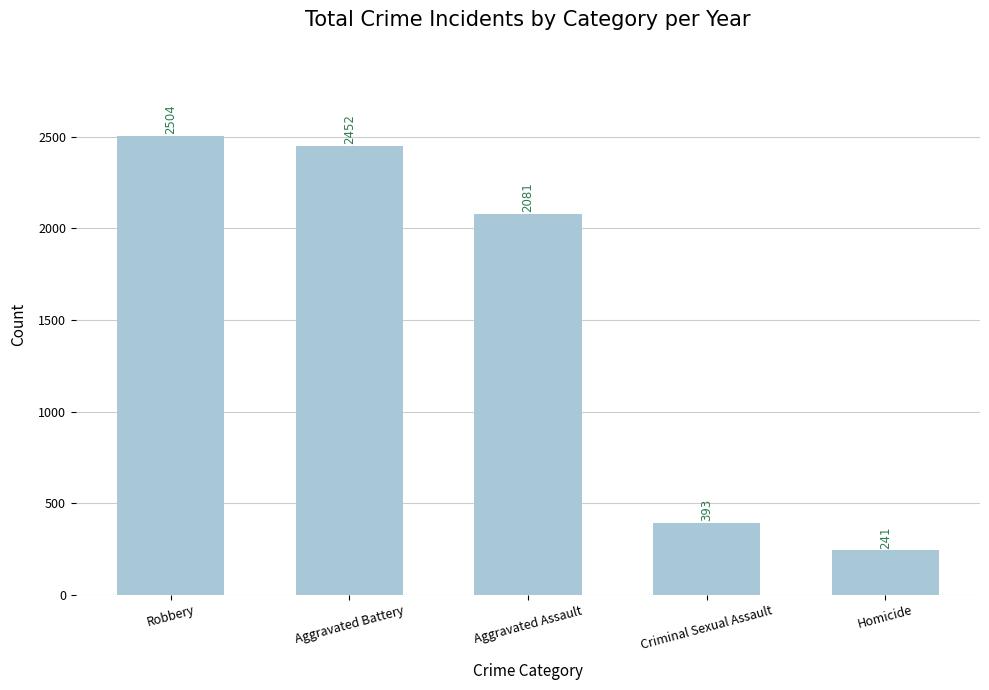

What is the smallest value displayed?

241